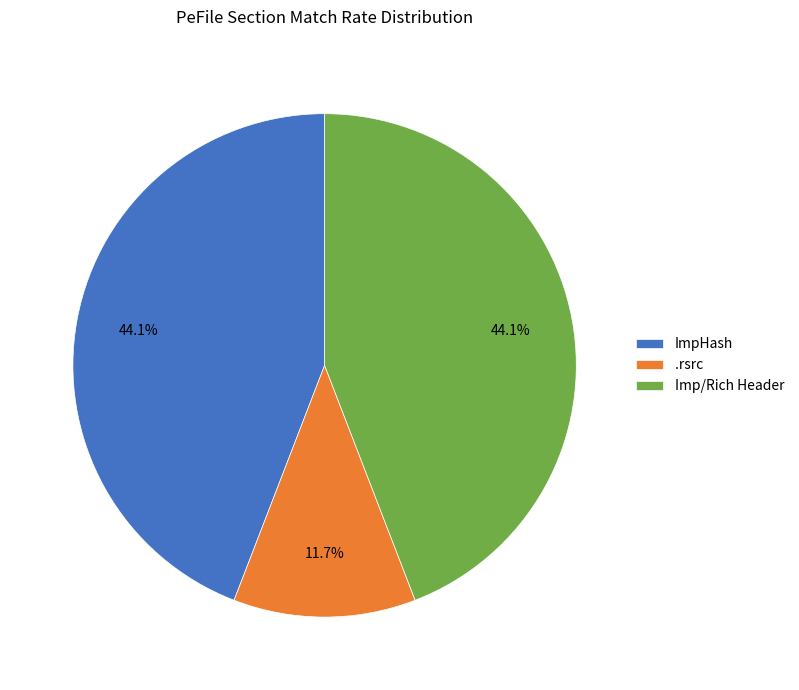

What is the smallest slice in the pie chart?

.rsrc